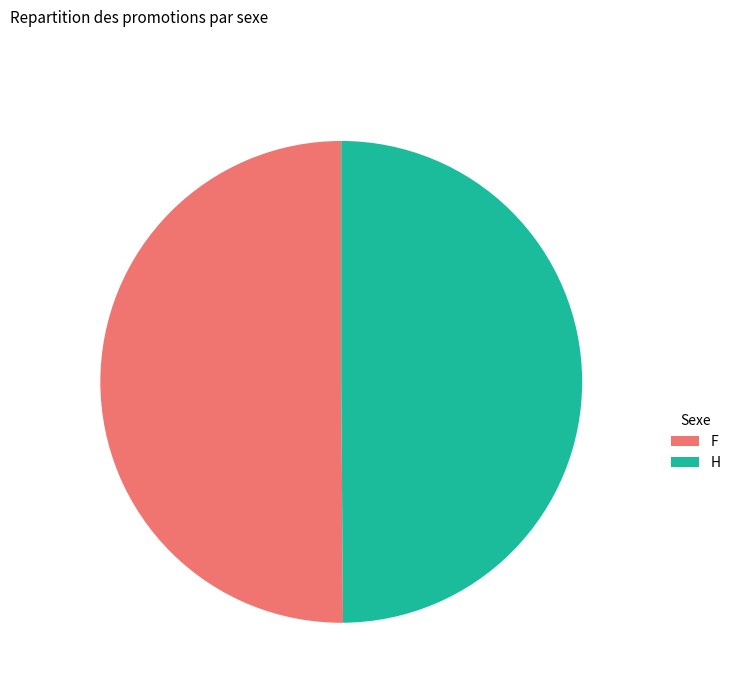

True or false: F accounts for 58% of the total.

False